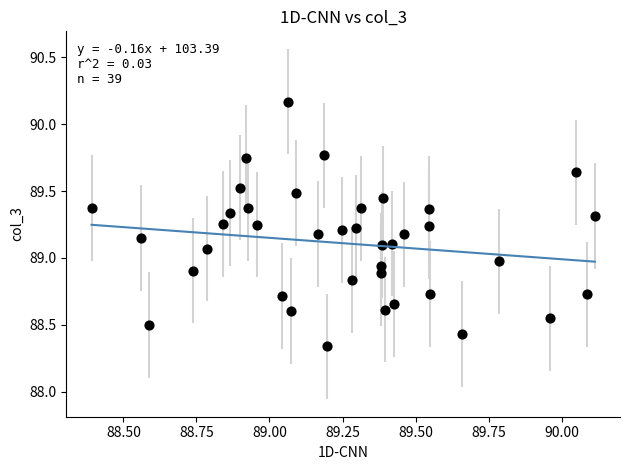

What is the range of Y values (max minus min)?

1.8